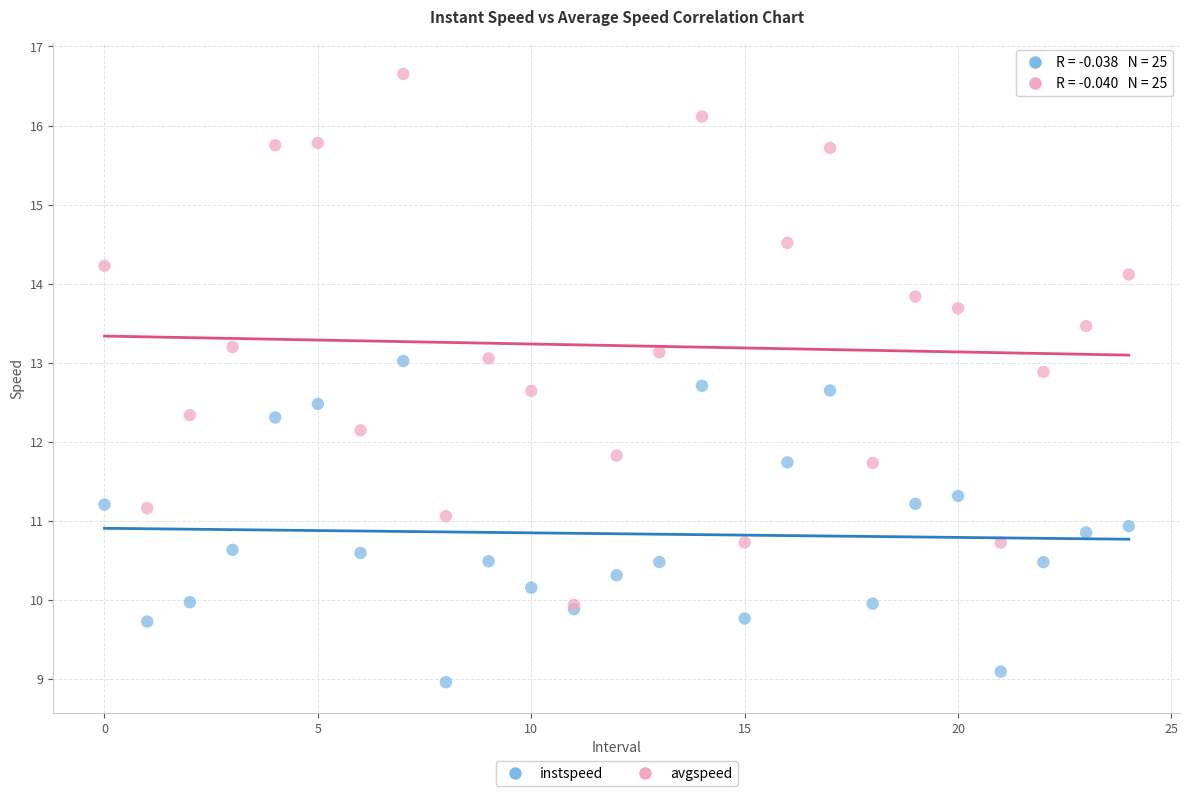

Which series contains the lowest Y value?

instspeed